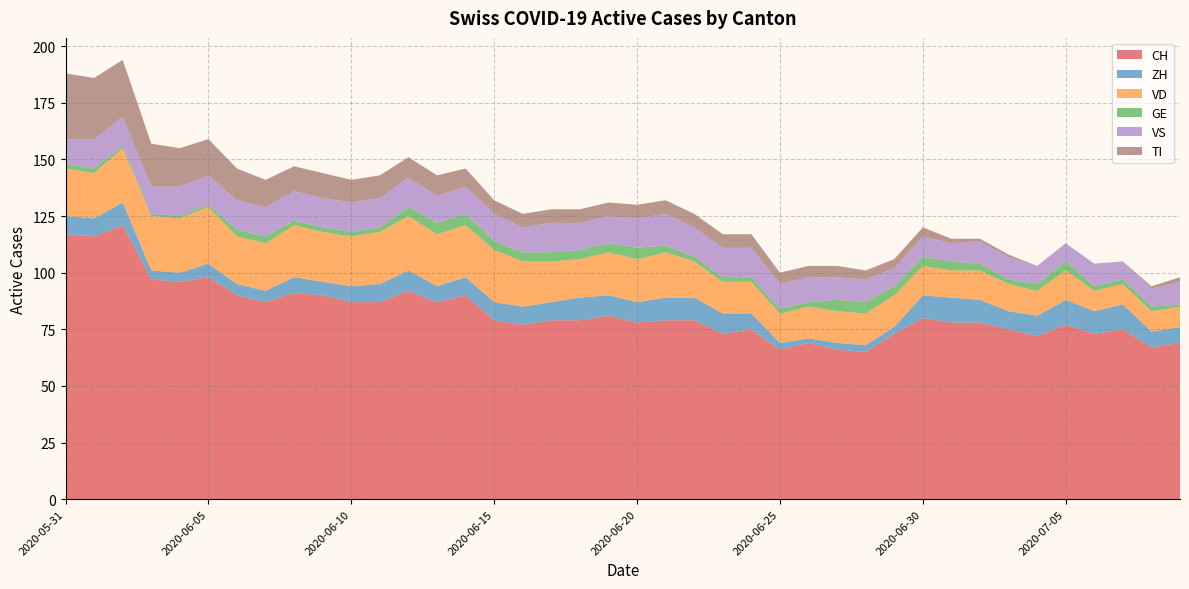

After their last crossing, which series has the higher values: GE or ZH?

ZH